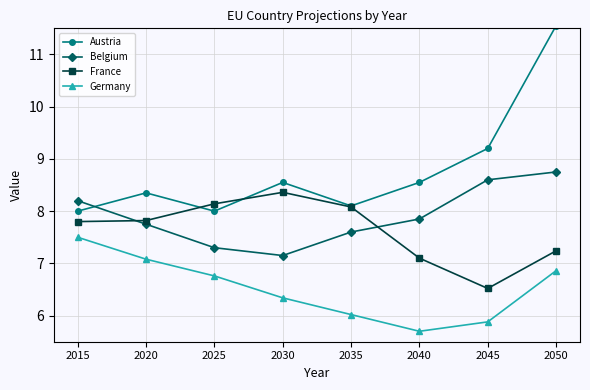

True or false: France and Germany intersect in this chart.

False